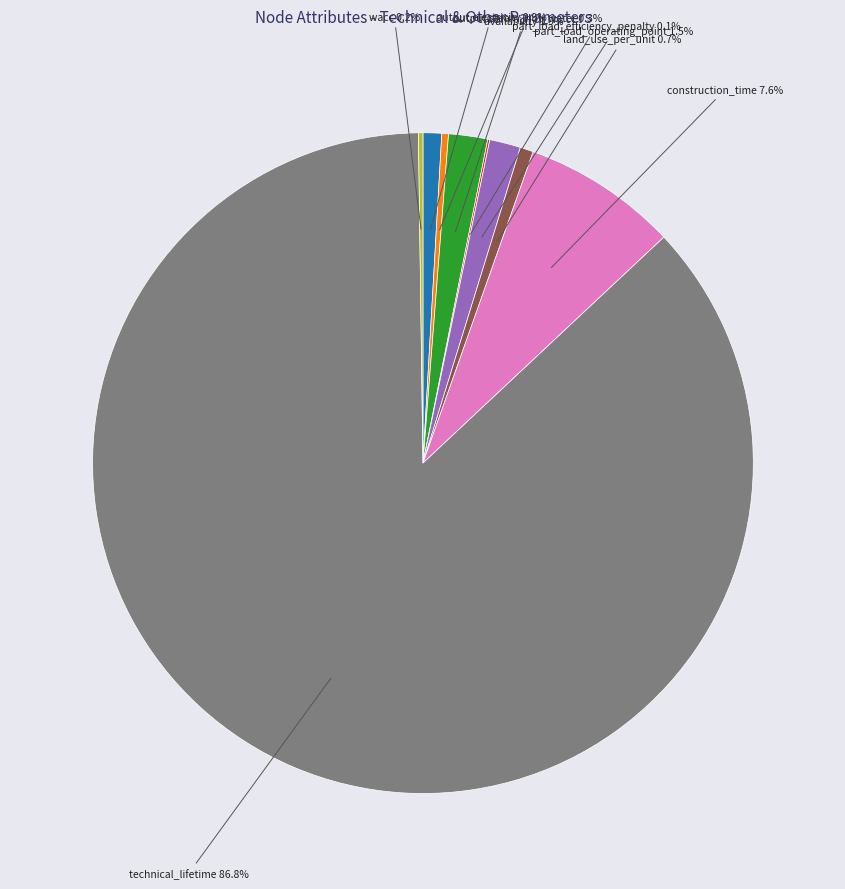

Which slice is the largest?

technical_lifetime